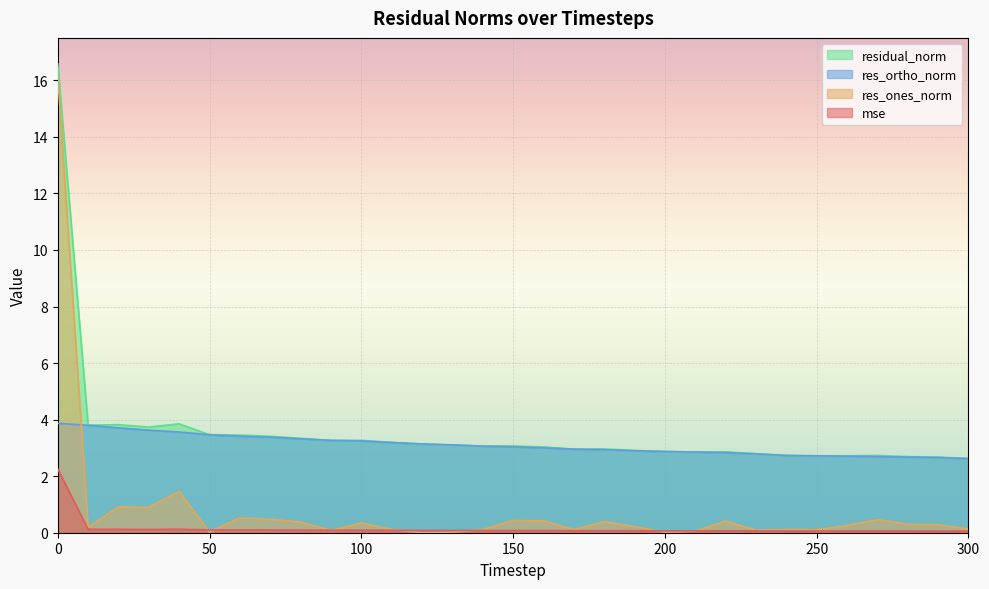

True or false: residual_norm and res_ones_norm cross at least once.

False